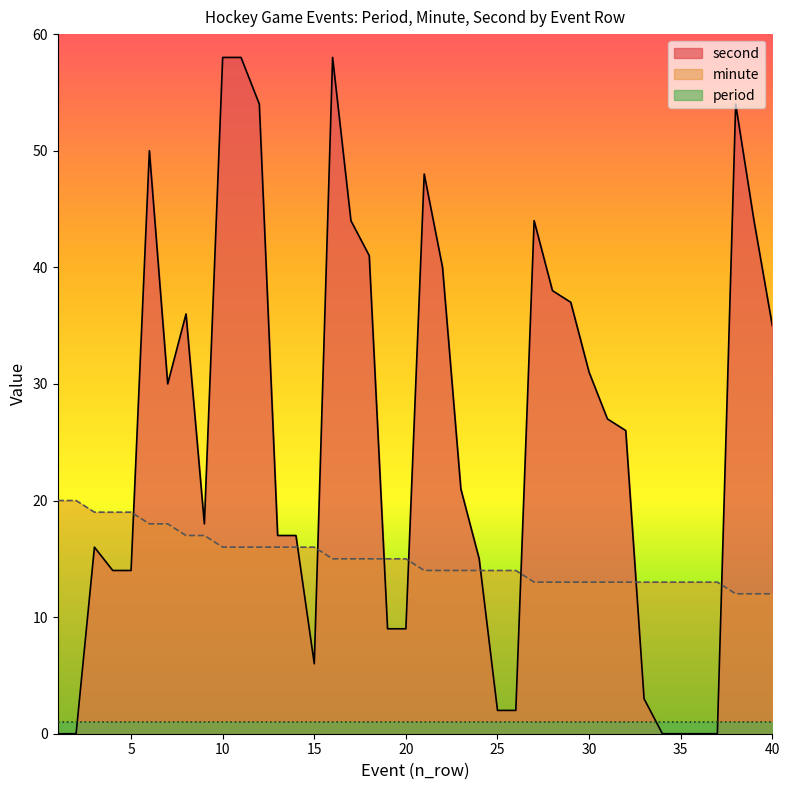

Which series has the largest total across all categories?

second